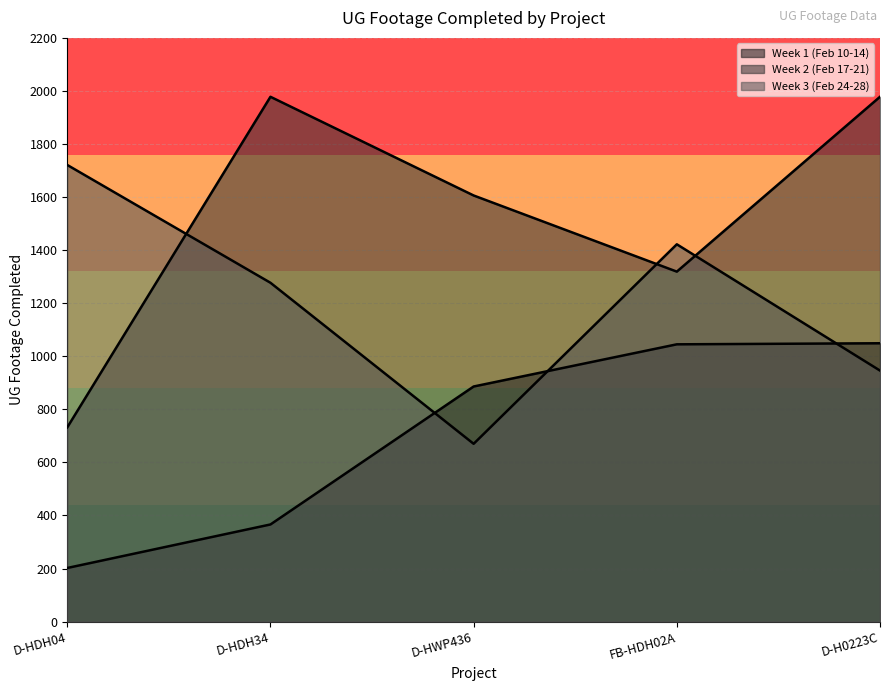

True or false: Week 2 (Feb 17-21) and Week 1 (Feb 10-14) cross at least once.

False